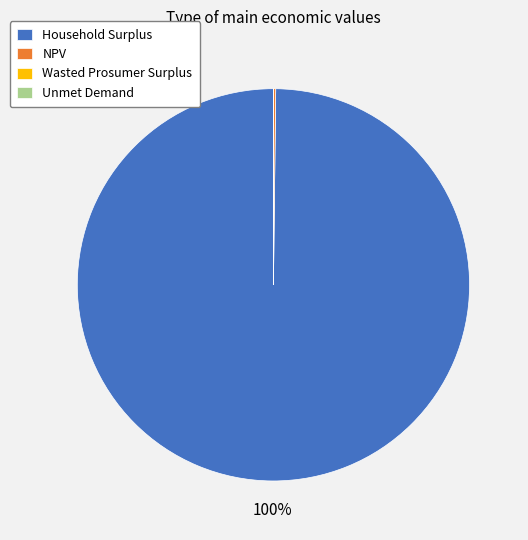

To the nearest percent, what is the difference between the largest and smallest slice percentages?

100%